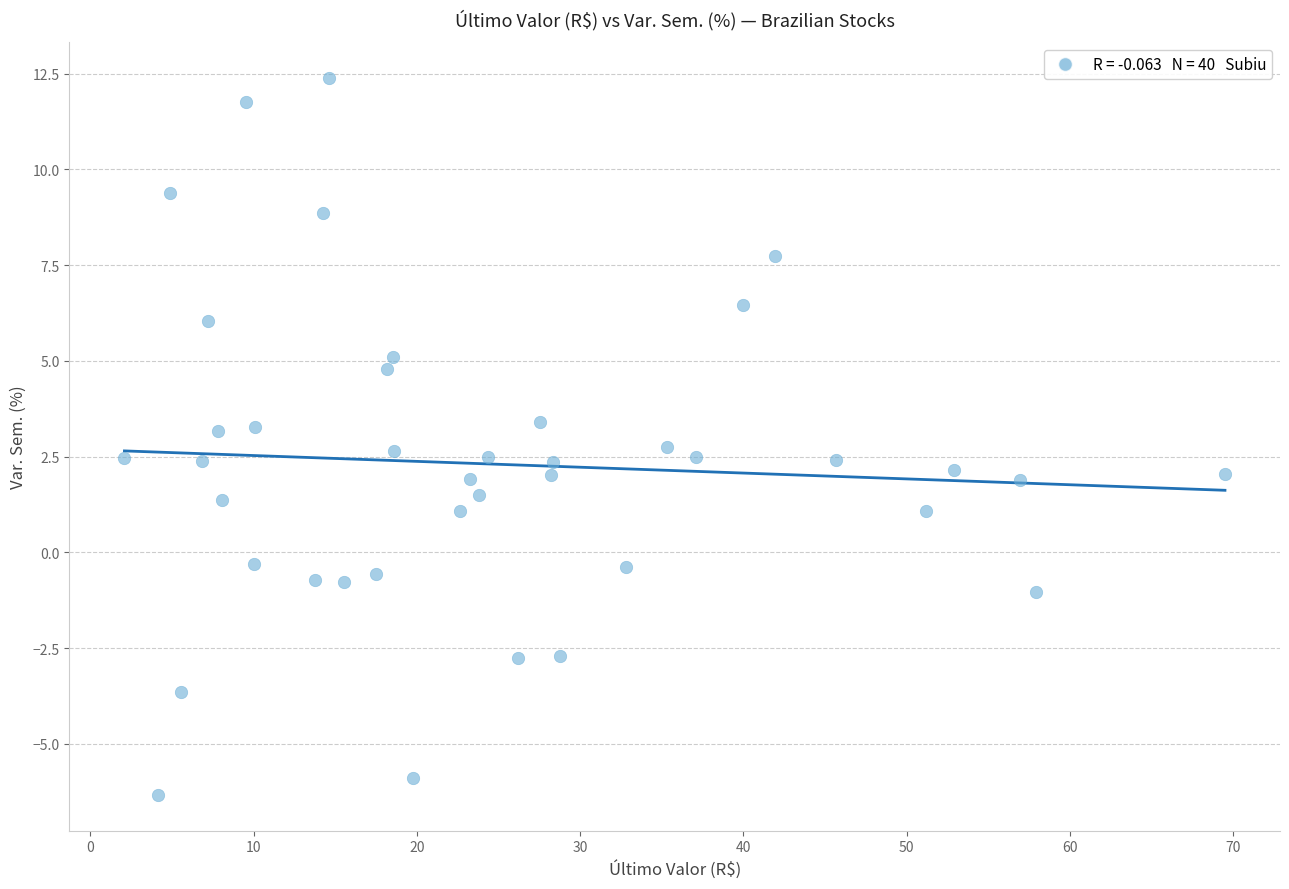

What is the range of Y values (max minus min)?

18.7